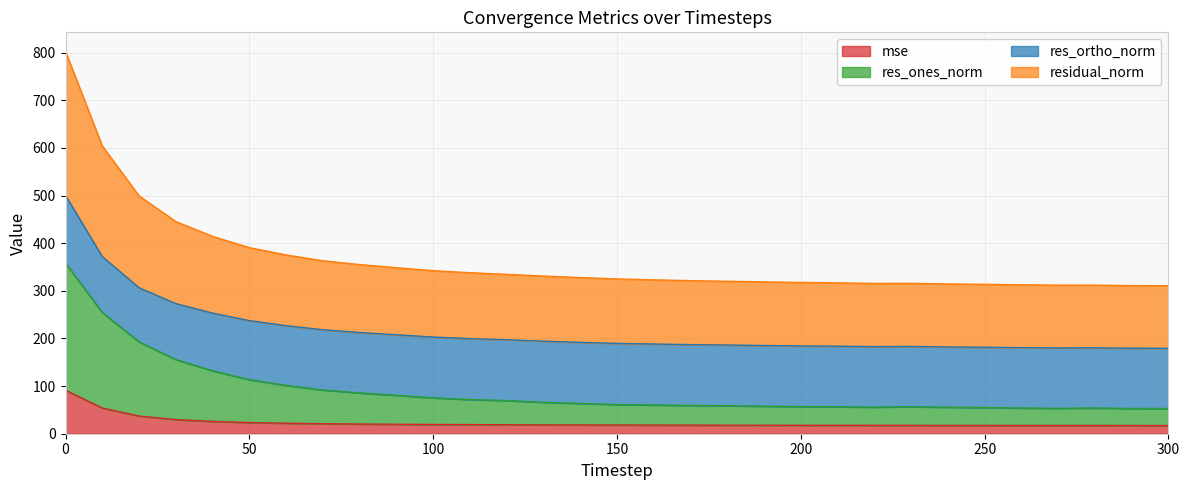

What is the difference between the maximum and minimum values in the mse series?

74.1